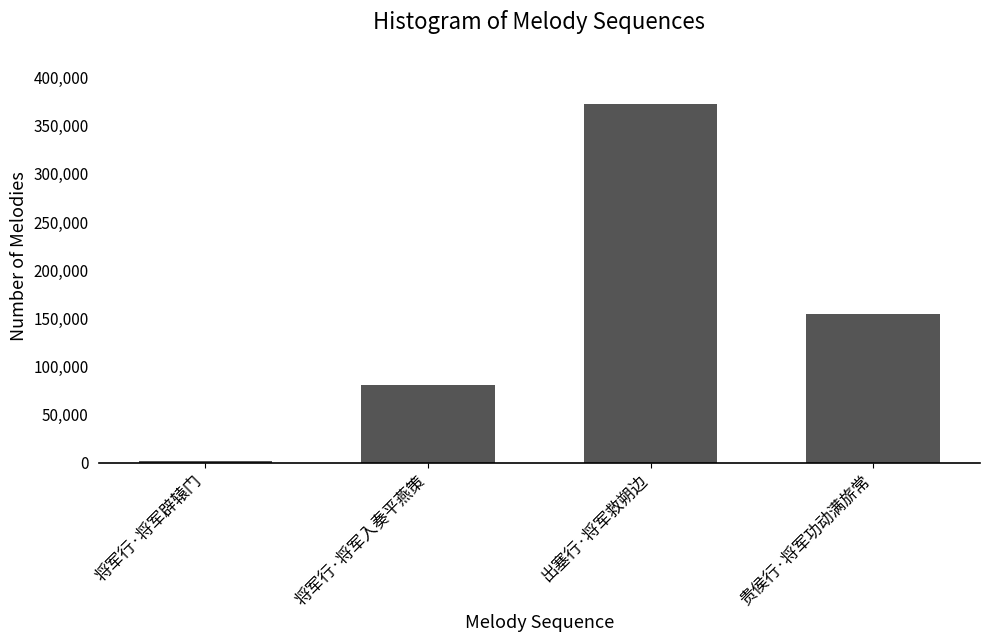

What is the label of the 1st bar from the left?

将军行·将军辟辕门